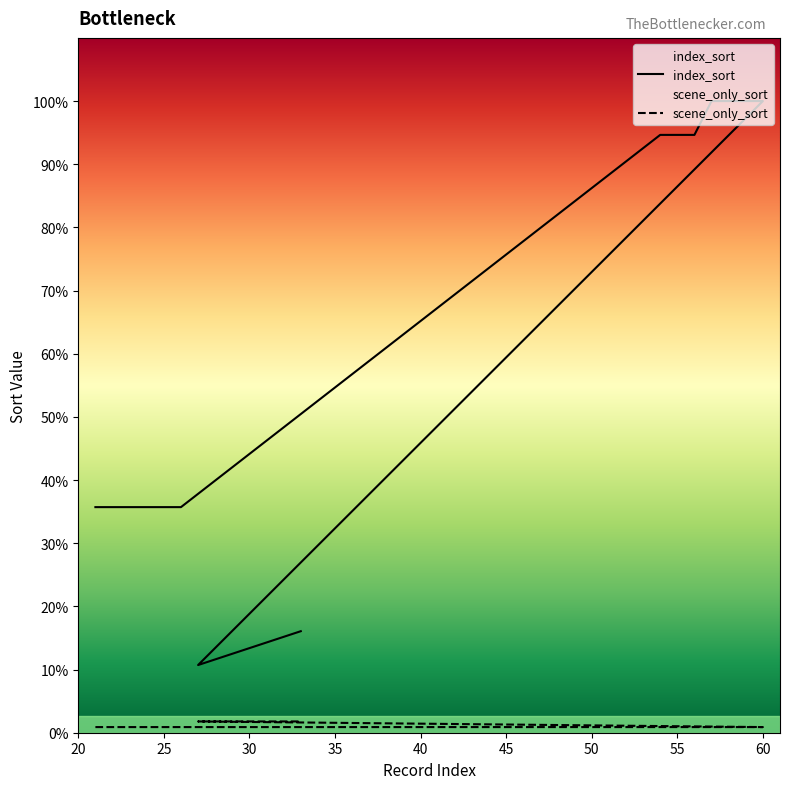

In index_sort, how many points are lower than both neighbors (excluding endpoints)?

1